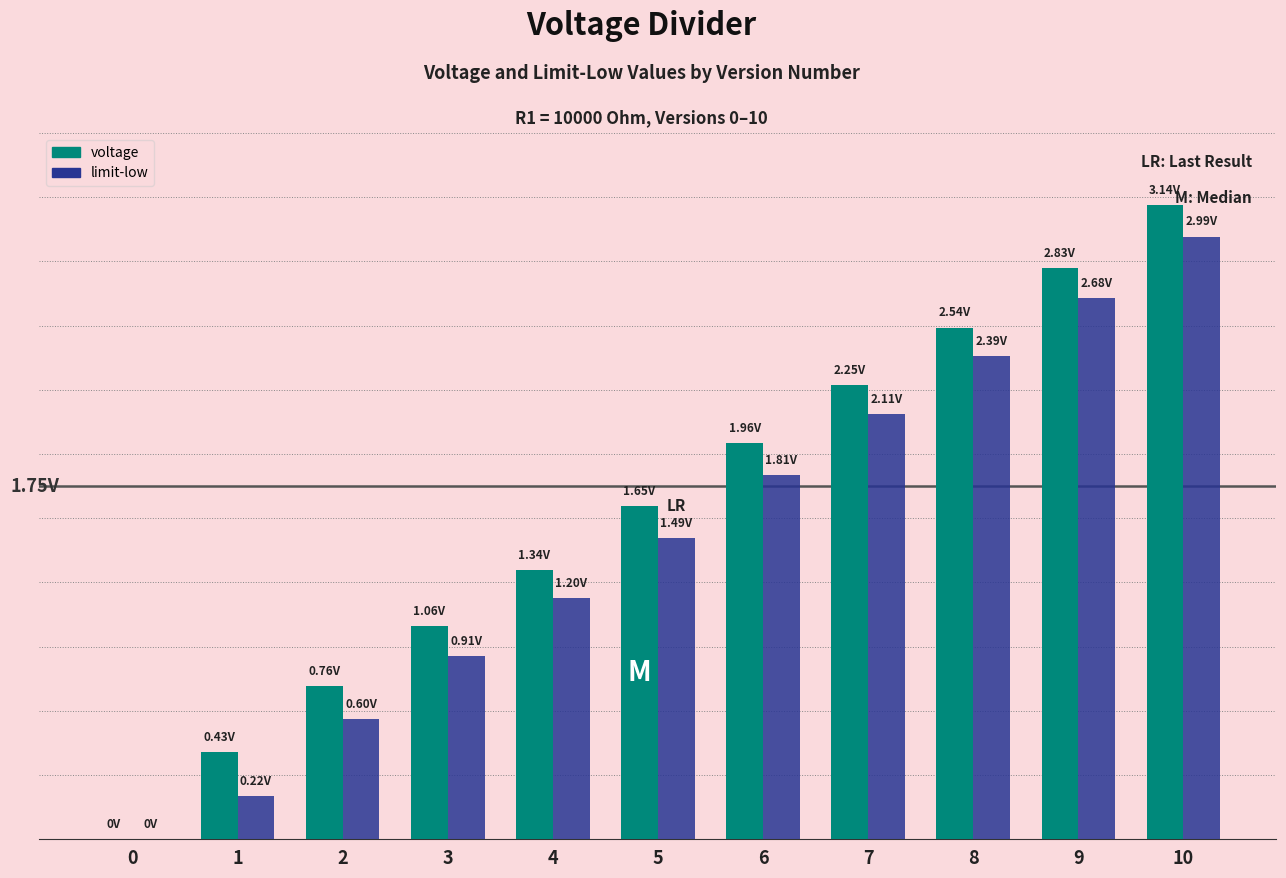

What is the difference between the highest and lowest values at 10?

0.2